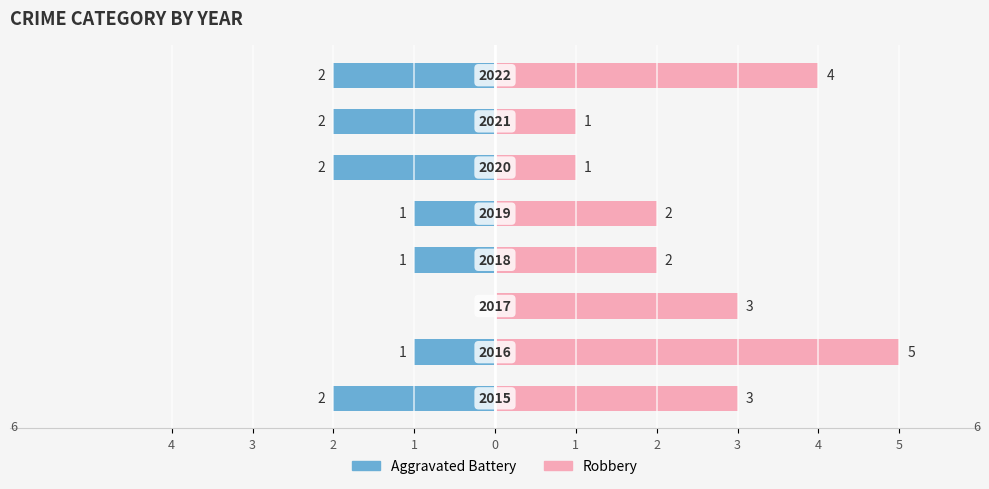

True or false: Robbery has a value of 1 at 1.

False